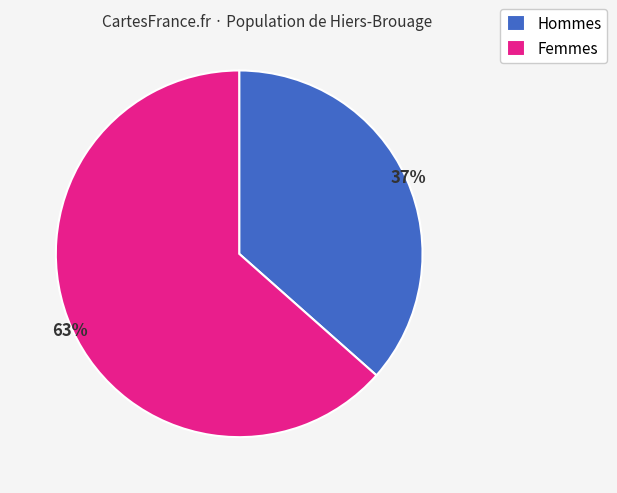

To the nearest percent, what percentage of the pie is Hommes?

37%